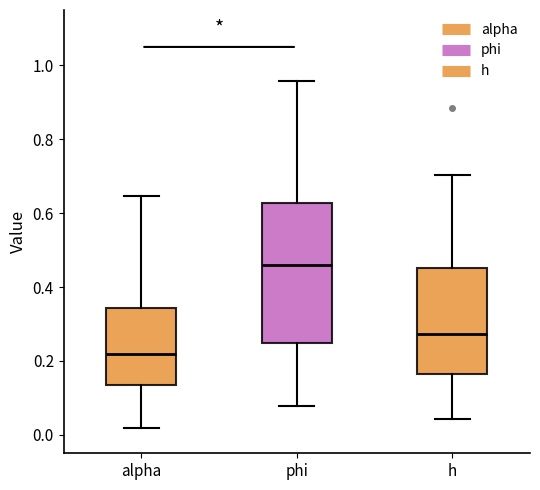

Where is the lower edge of the box for alpha on the y-axis? The values are not printed on the chart, so give them approximately, as read against the axis.

0.14